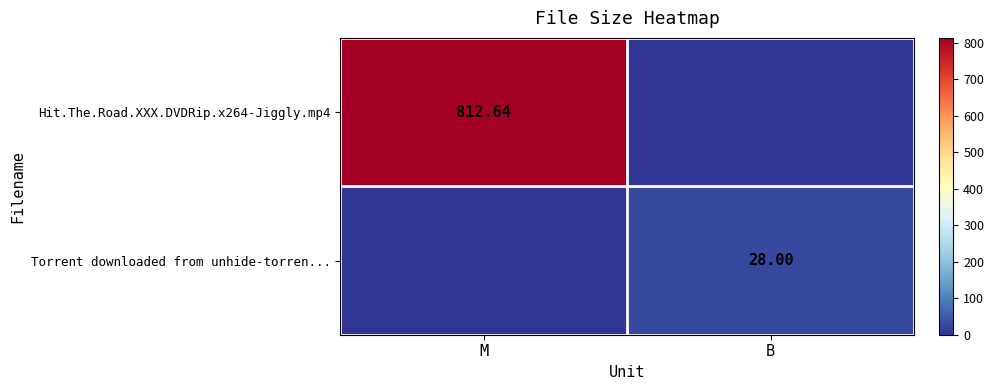

Which series has the largest total across all categories?

Hit.The.Road.XXX.DVDRip.x264-Jiggly.mp4